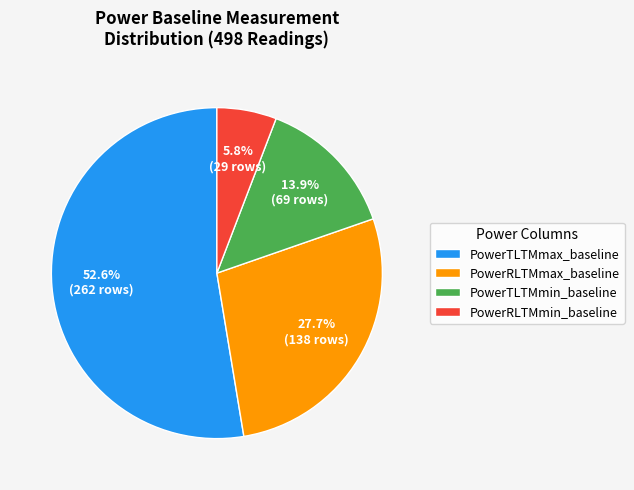

Which slice represents more than half of the pie?

PowerTLTMmax_baseline